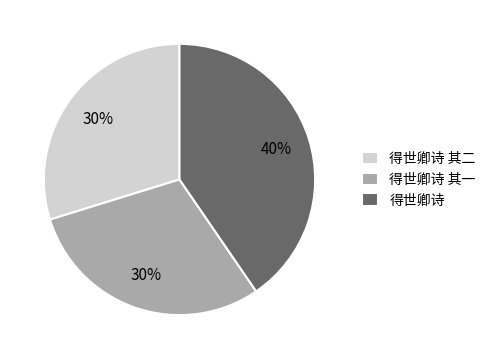

What is the ratio of the value at 得世卿诗 其一 to the value at 得世卿诗 其二?

1.0